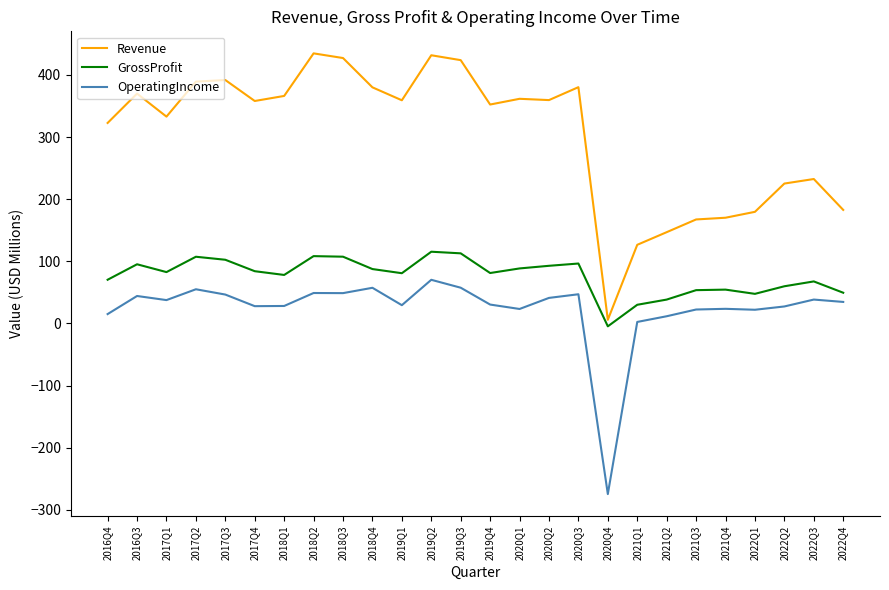

What is the highest value of the Revenue series?

434.7